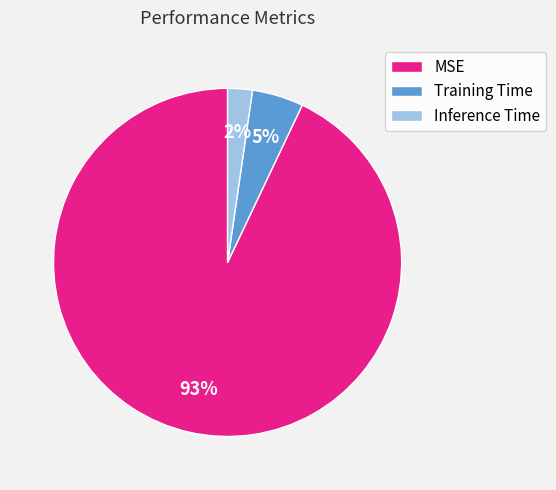

Combined, do Training Time and MSE account for over 50%?

Yes